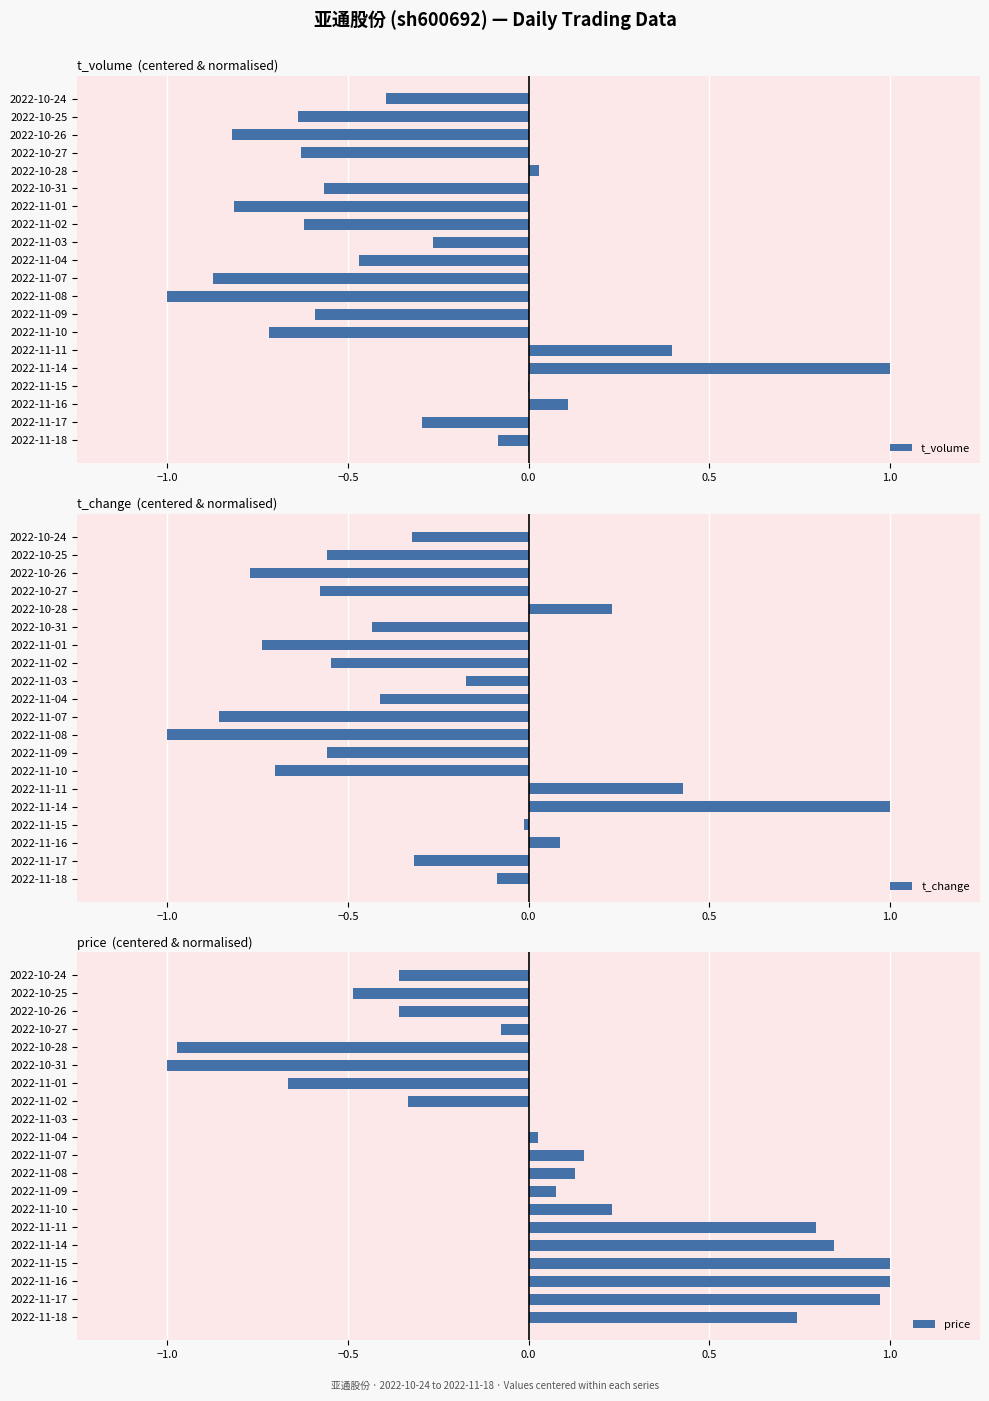

What is the sum of the t_volume values at 2022-11-01 and 2022-10-24?

-1.2